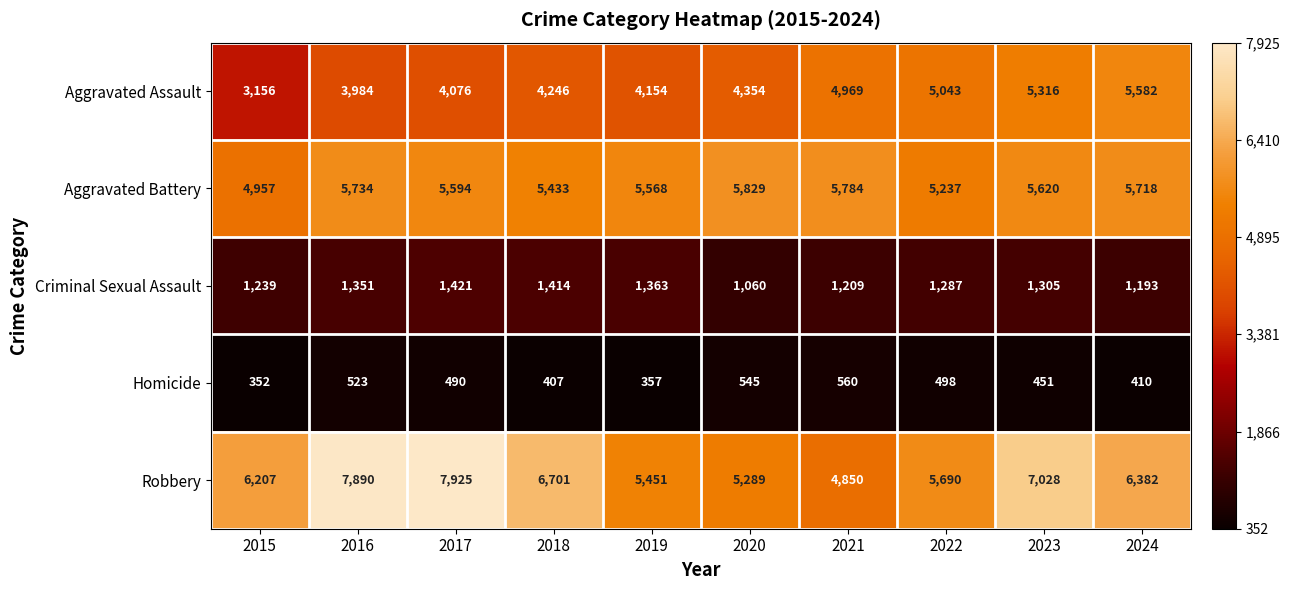

Which label corresponds to the smallest value in the chart?

2015